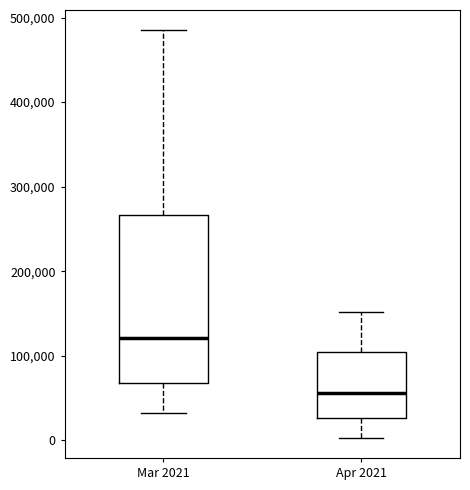

Reading left to right, transcribe this box plot: for each box, give where its median line is, the range the box spans, and where its two whiskers end, as read against the y-axis. The values are not printed on the chart, so give them approximately, as read against the axis.

Mar 2021: median 120000, box 70000 to 270000, whiskers 30000 to 480000
Apr 2021: median 60000, box 30000 to 100000, whiskers 0 to 150000